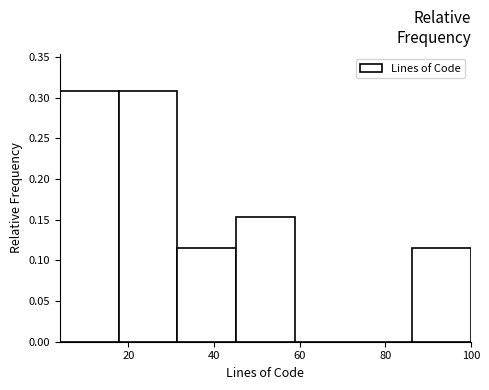

Reading left to right, transcribe this chart: for each bar, give the range it covers on the x-axis and its height. Neither the bar edges nor the heights are printed on the chart, so give them approximately, as read against the axes.

4 to 18: 0.310
18 to 32: 0.310
32 to 46: 0.115
46 to 58: 0.155
58 to 72: 0
72 to 86: 0
86 to 100: 0.115